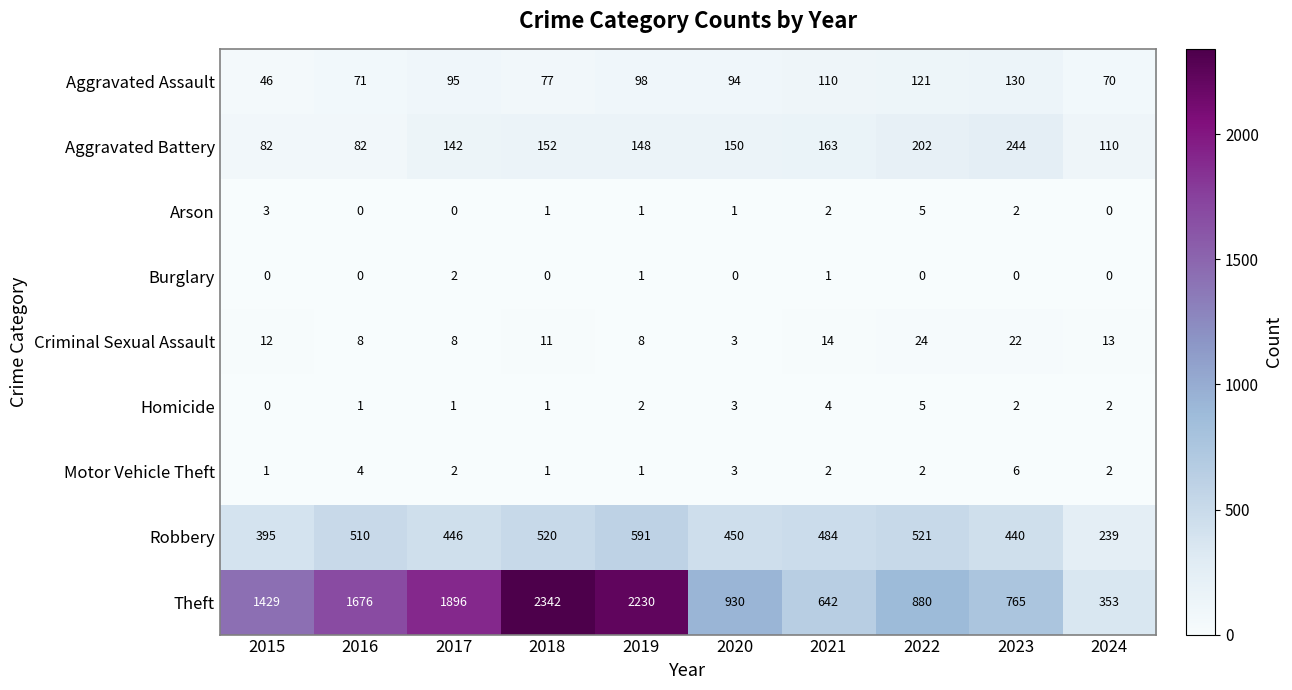

What is the average value of the Robbery series?

460